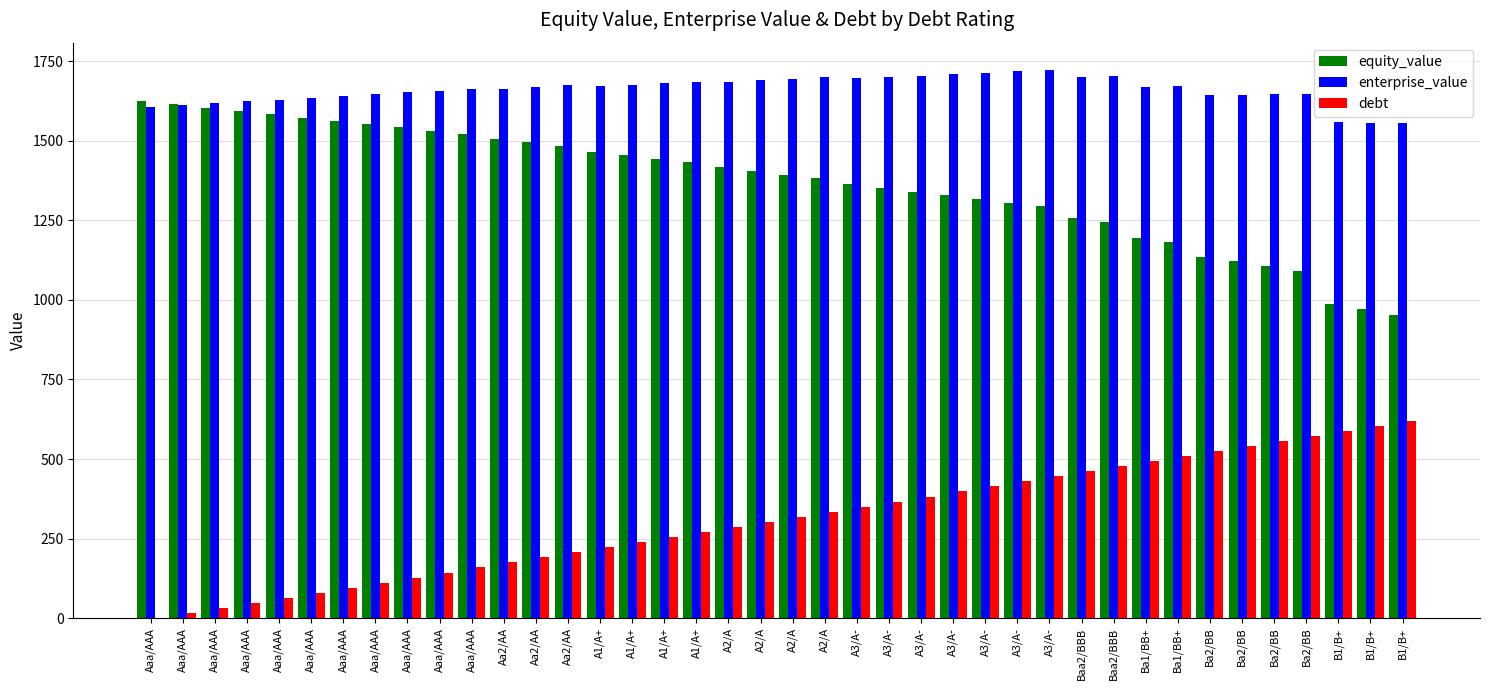

Which series has the largest range (max minus min)?

equity_value